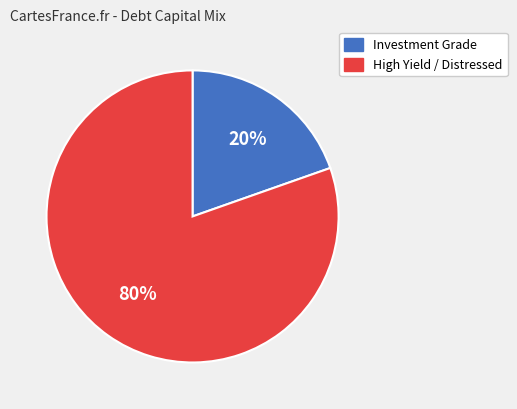

Is there a majority slice in this chart?

Yes